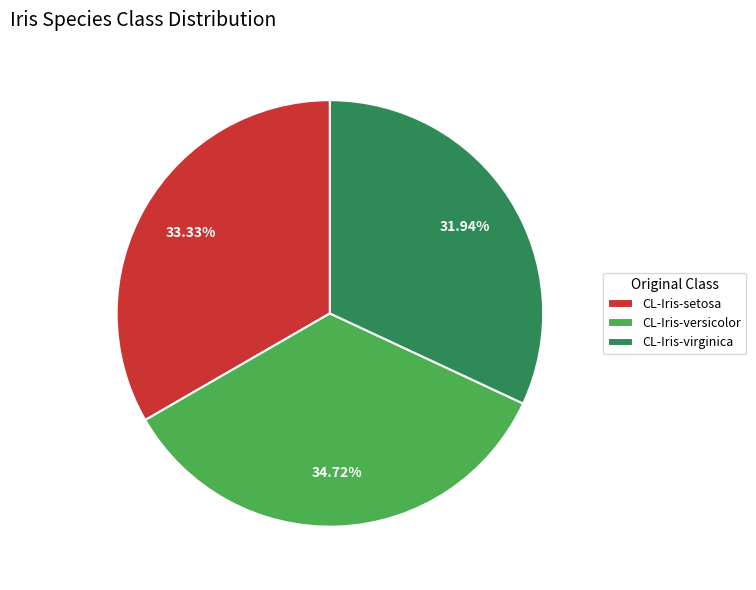

Is the sum of CL-Iris-versicolor and CL-Iris-virginica greater than half?

Yes